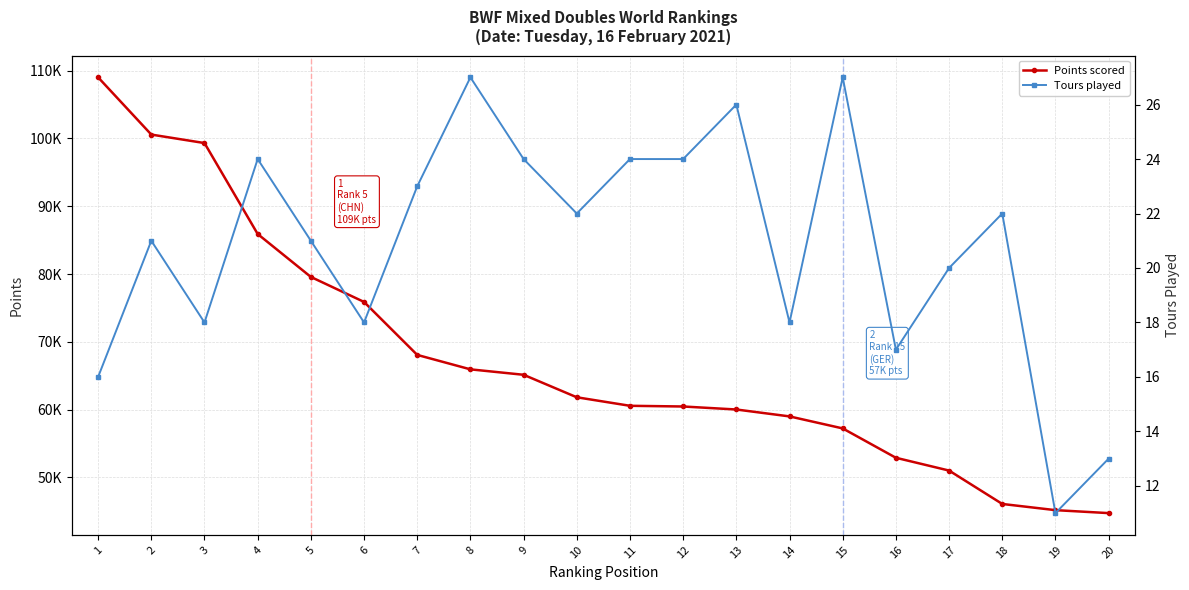

What is the spread (max minus min) of values at 9?

65115.8